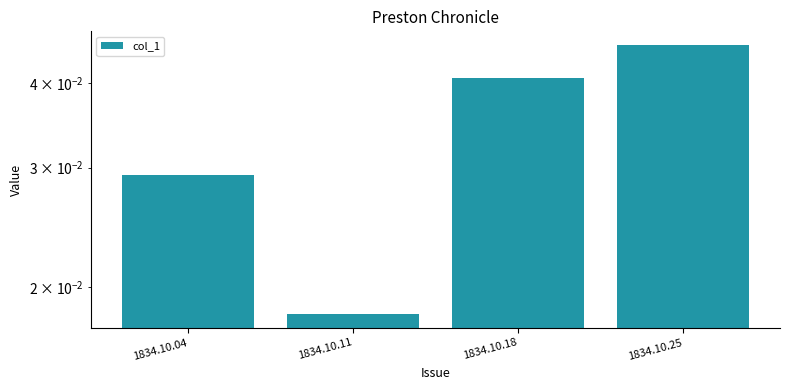

Is it true that the value at 1834.10.18 is 0.0?

True